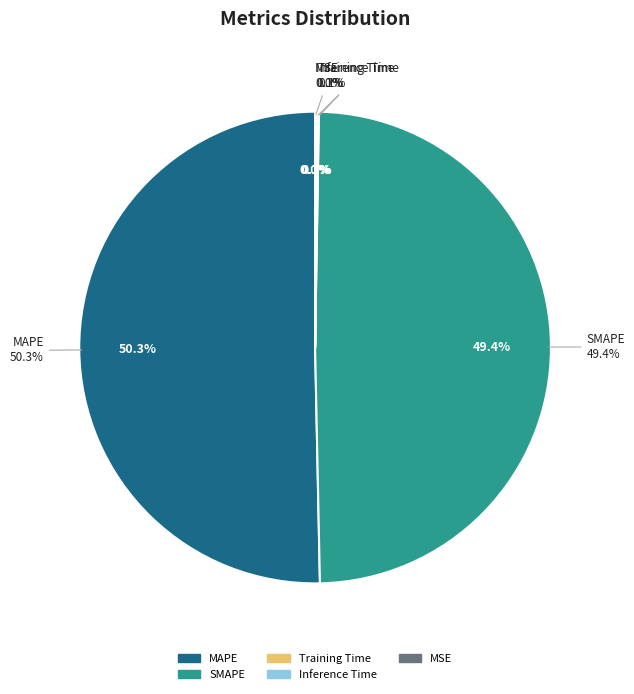

To the nearest percent, what is the average slice percentage?

20%